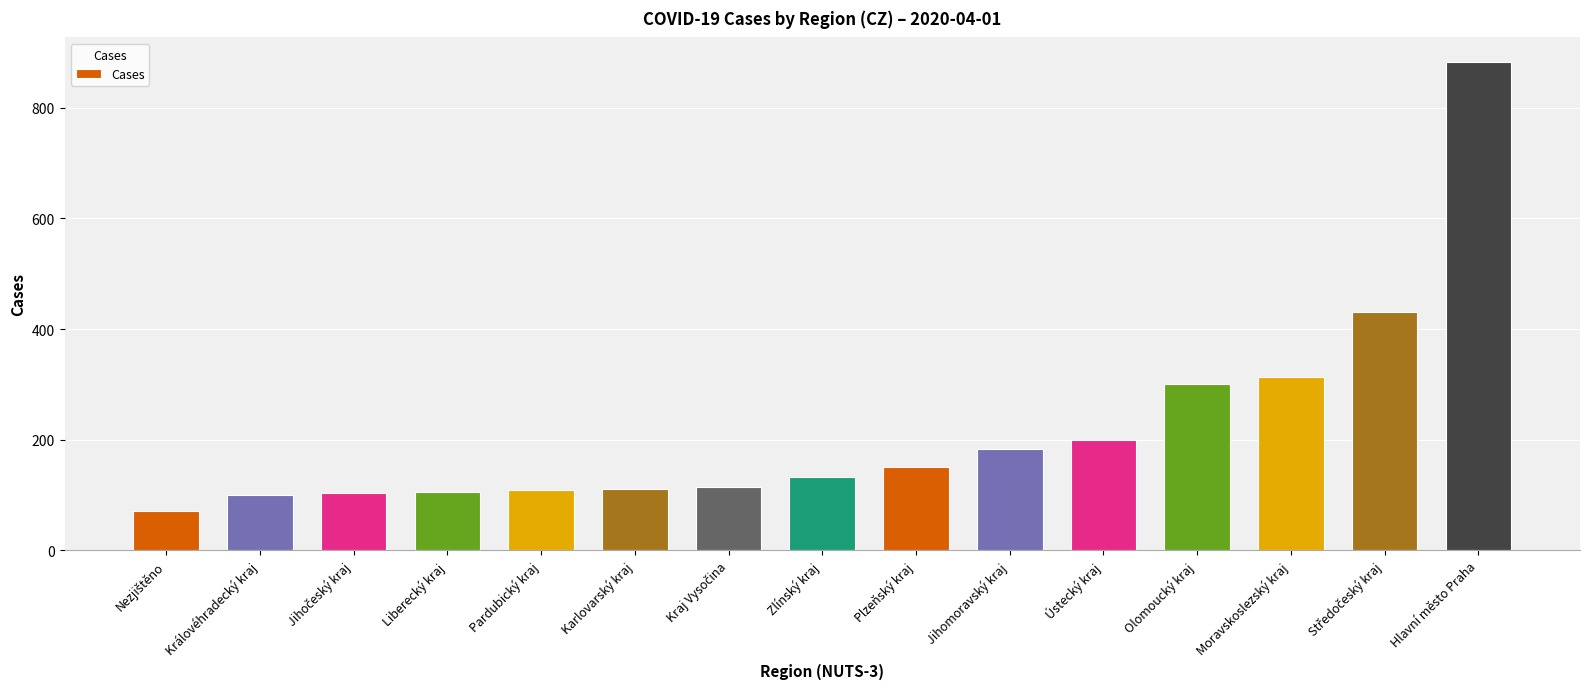

The chart shows a value of 133 at Zlínský kraj. True or false?

True